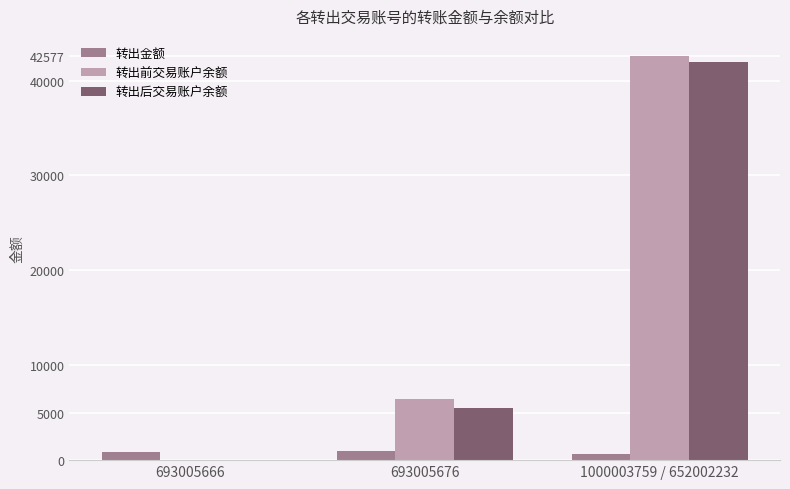

Count the number of categories in the chart.

3